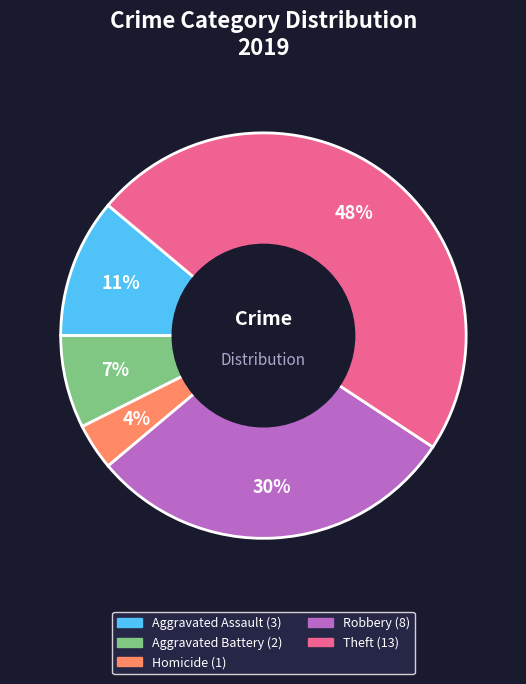

To the nearest percent, what is the difference between the largest and smallest slice percentages?

44%